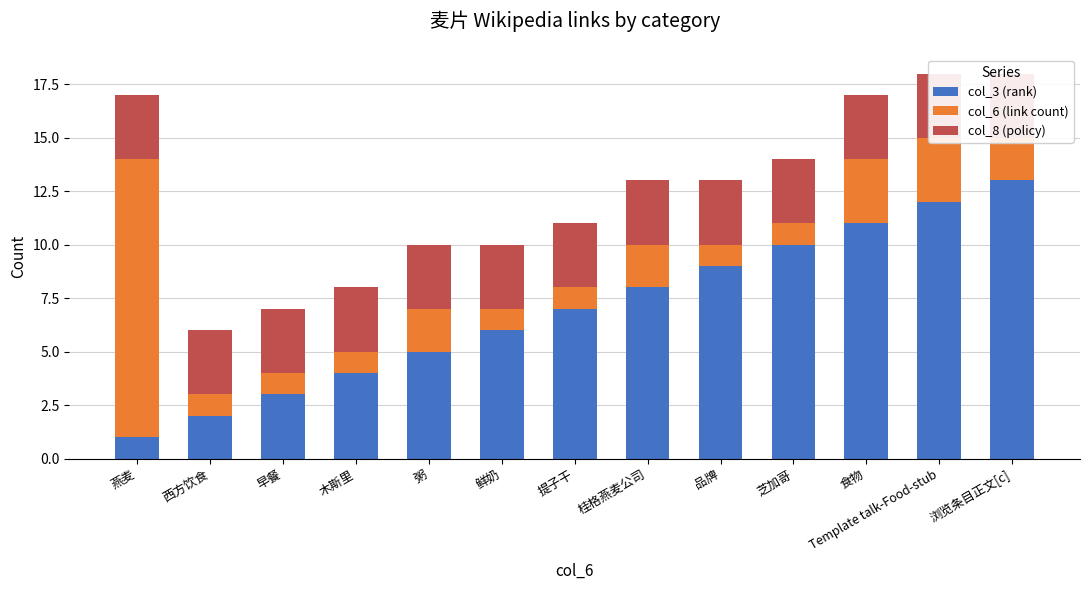

What is the total value across all series at 提子干?

11